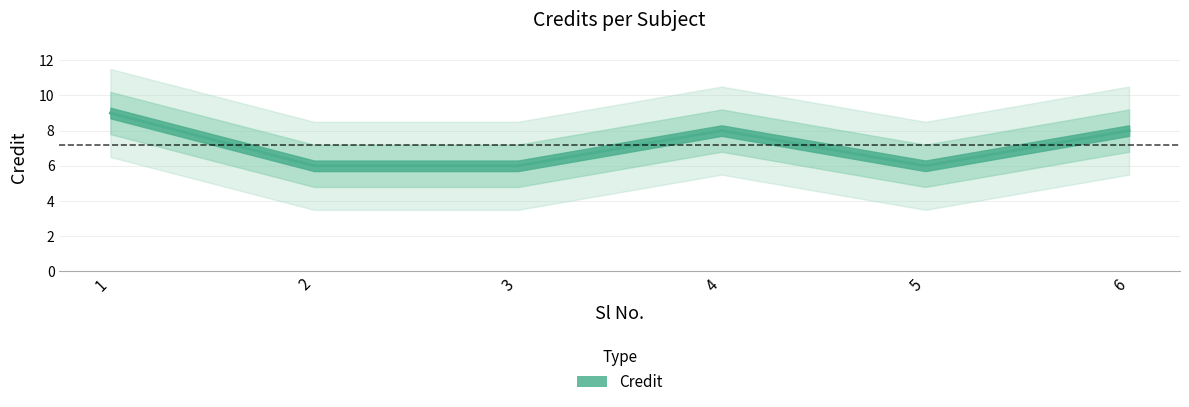

The value at 6 is 8. True or false?

True